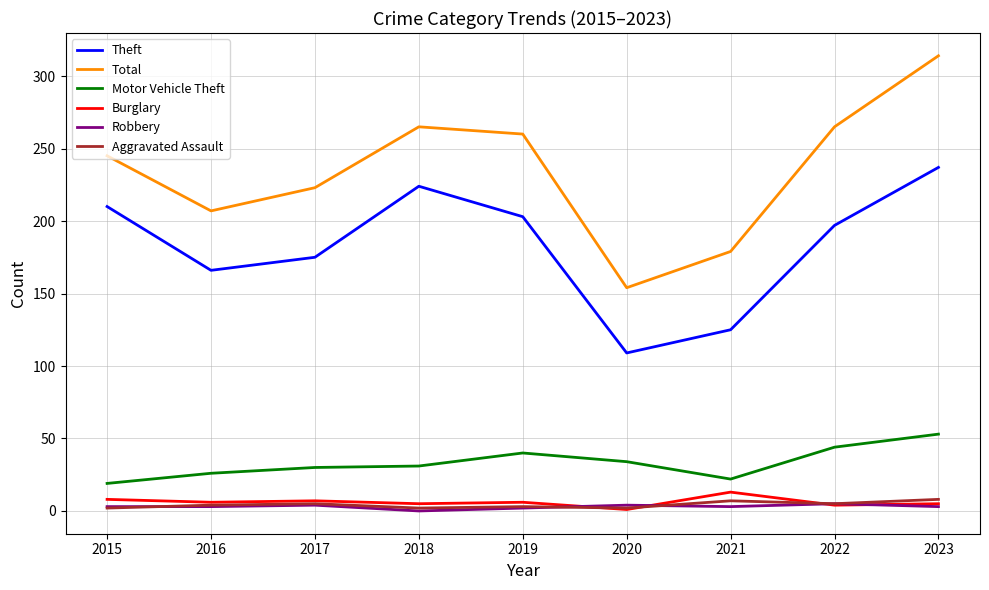

Is the value of Aggravated Assault at 2023 greater than the value of Burglary at 2020?

Yes